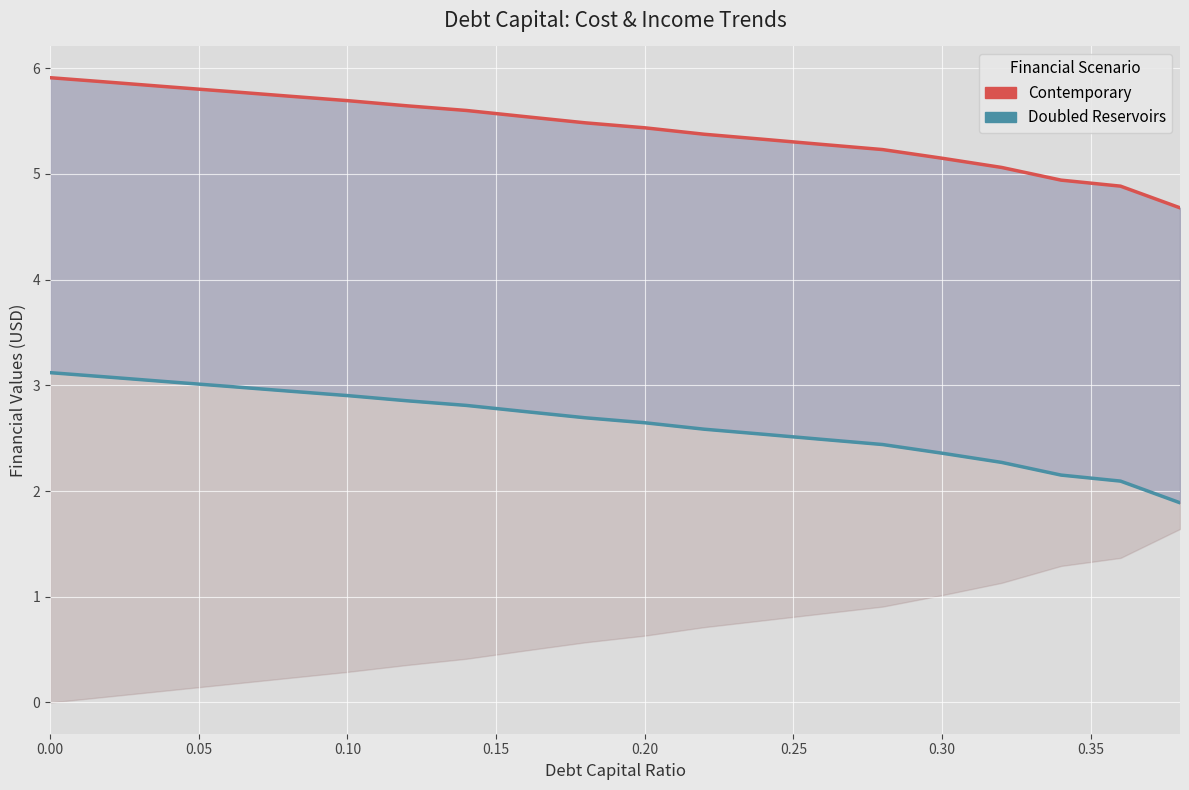

What is the difference between the highest and lowest values at 17?

2.8